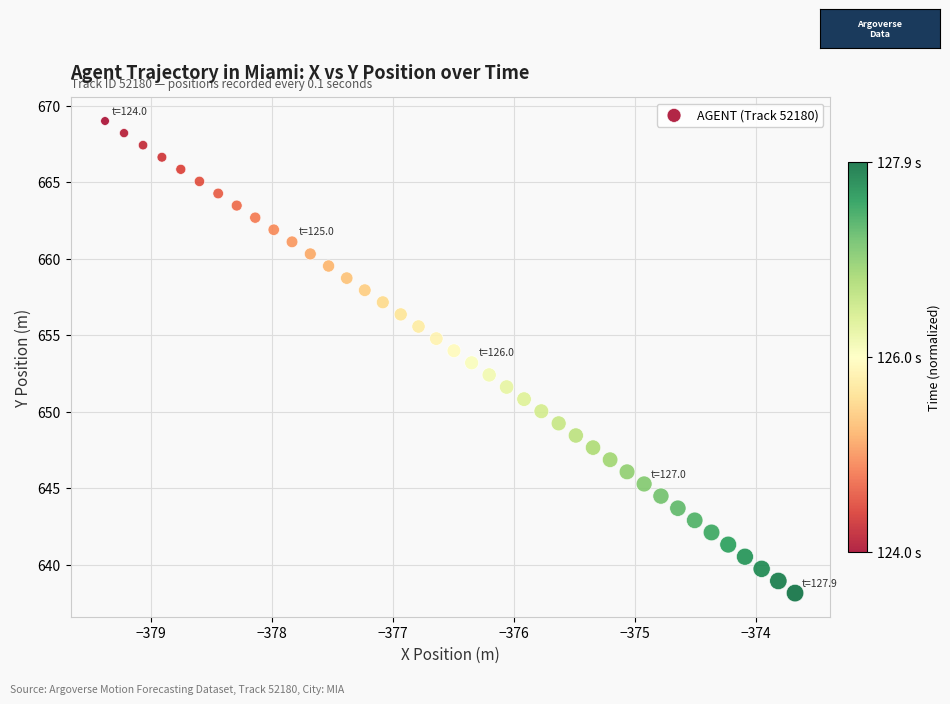

What is the range of X values (max minus min)?

5.7